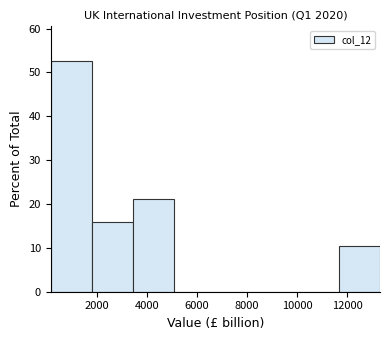

Reading left to right, list every bar in this chart as the range it spans on the x-axis followed by its height. Neither the bar edges nor the heights are printed on the chart, so give them approximately, as read against the axes.

200 to 1800: 53
1800 to 3400: 16
3400 to 5000: 21
5000 to 6800: 0
6800 to 8400: 0
8400 to 10000: 0
10000 to 11600: 0
11600 to 13400: 11